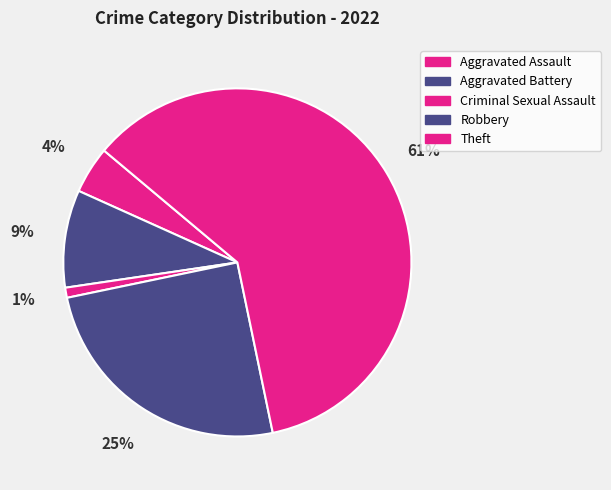

Does any single category account for the majority?

Yes